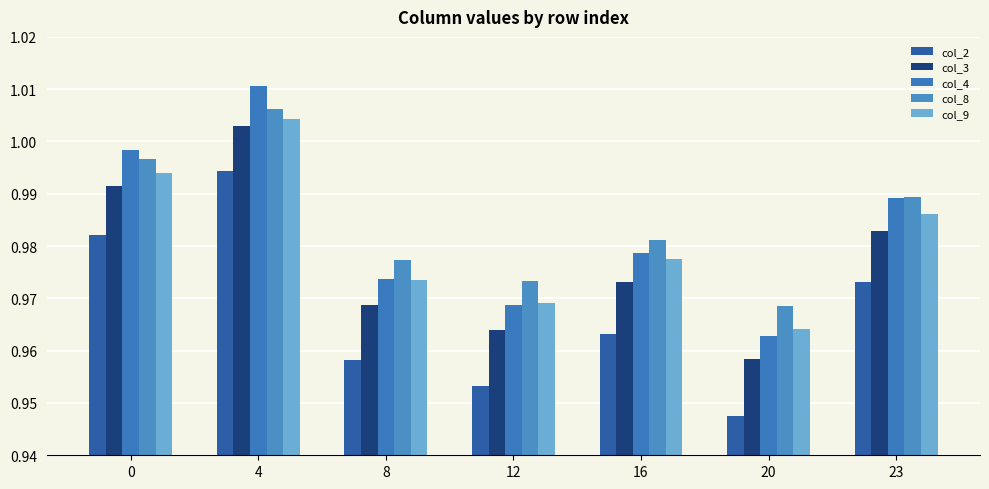

Which series has the widest spread of values?

col_4